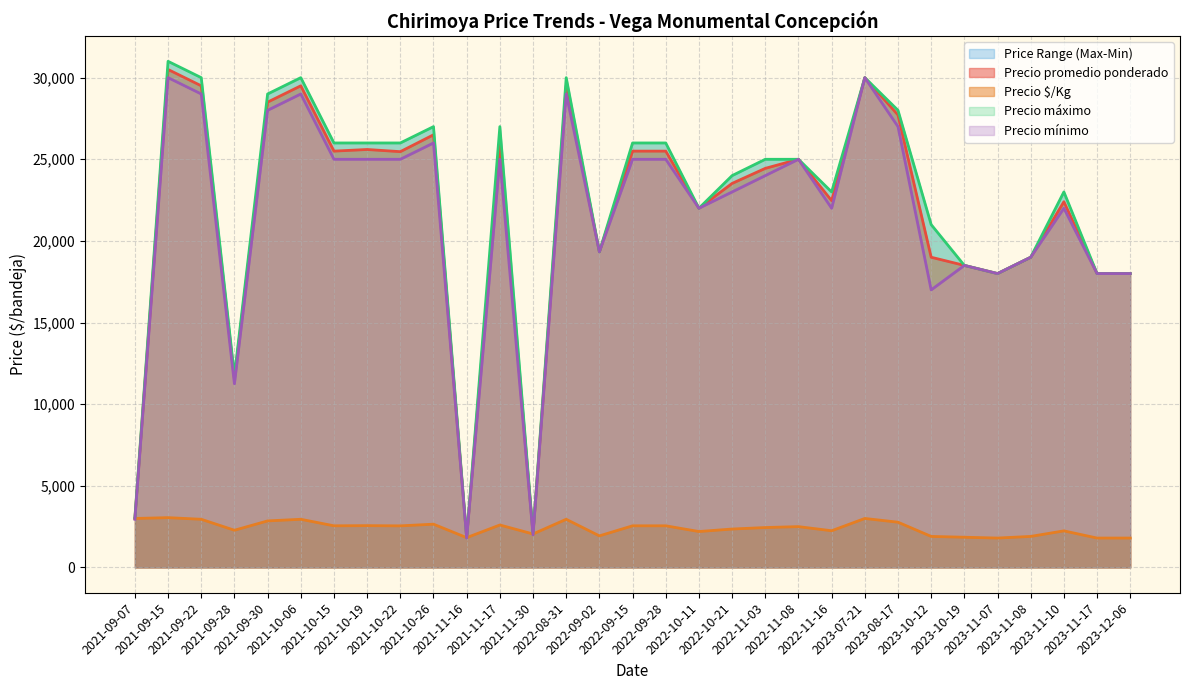

What is the minimum value for Precio promedio ponderado?

1825.0